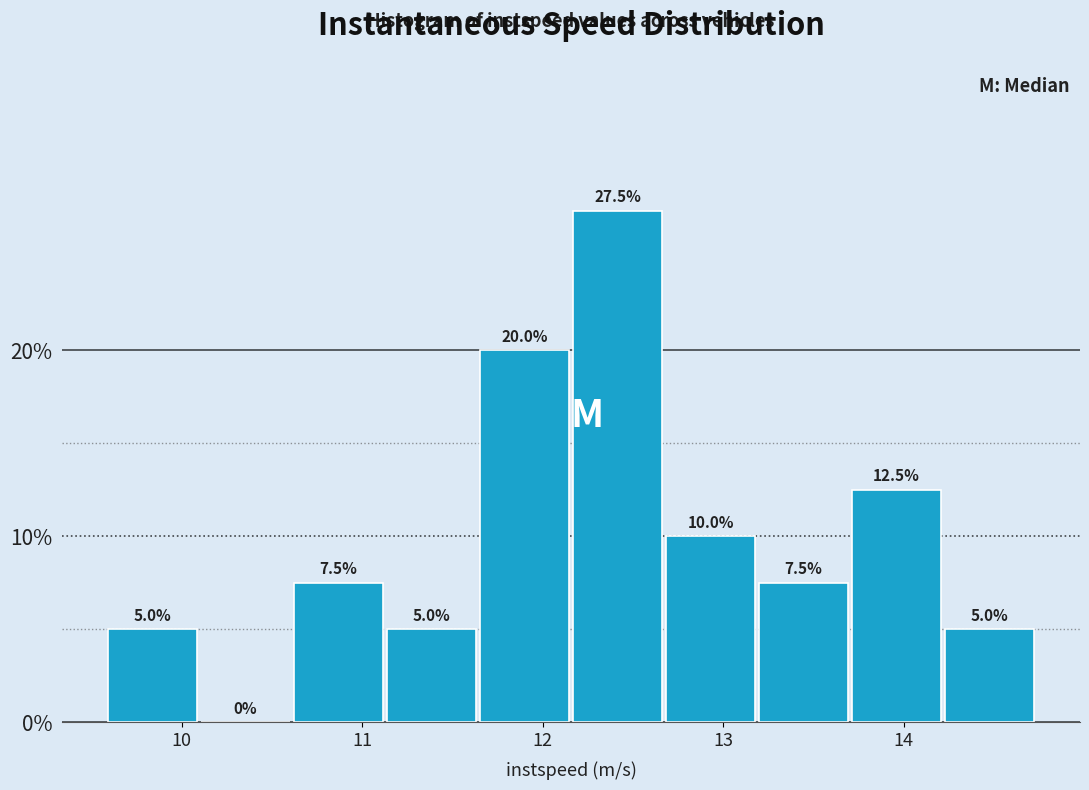

Over which range of the x-axis is the bar tallest?

12.2 to 12.7